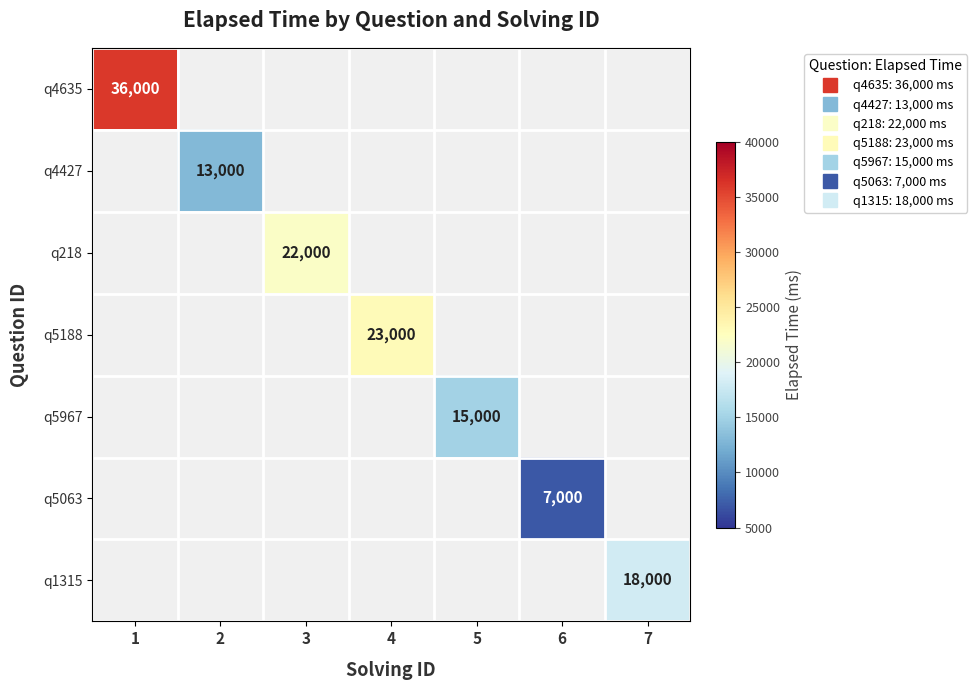

Which label corresponds to the smallest value in the chart?

6